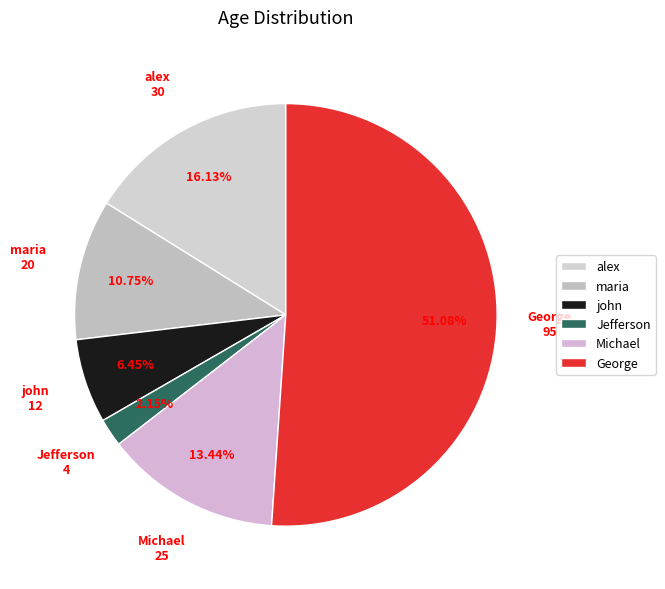

What portion of the pie excludes Jefferson?

97.8%